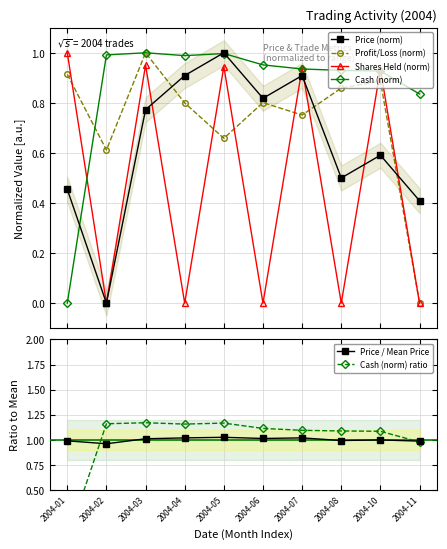

True or false: Cash (norm) ratio and Cash (norm) cross at least once.

False